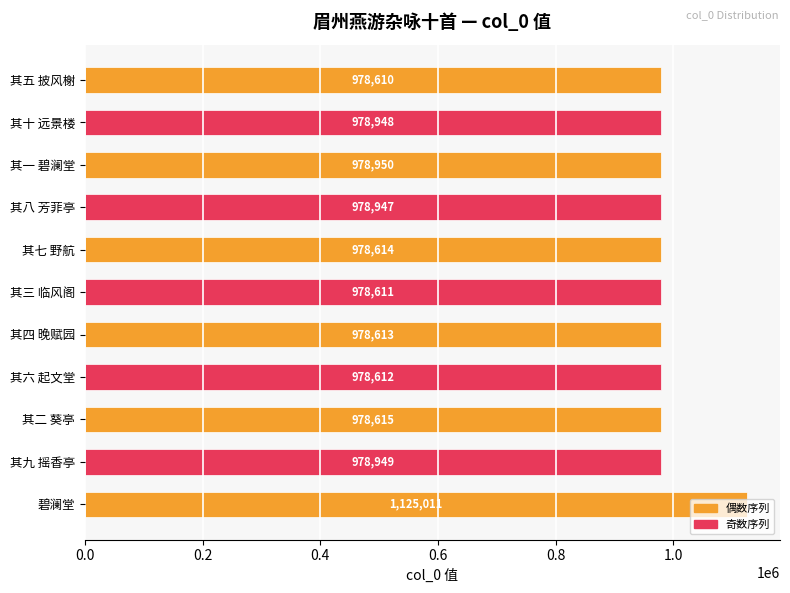

How many data points are less than 978615?

5